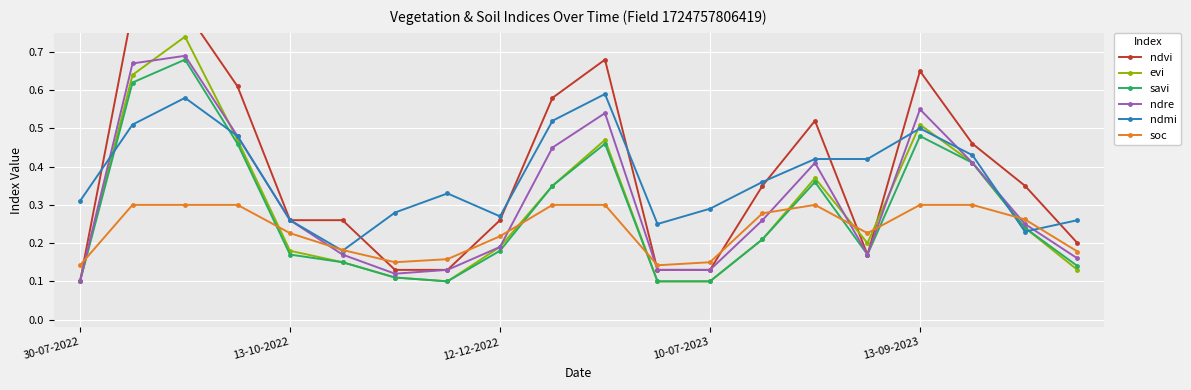

How many intersections are there between ndre and soc?

8